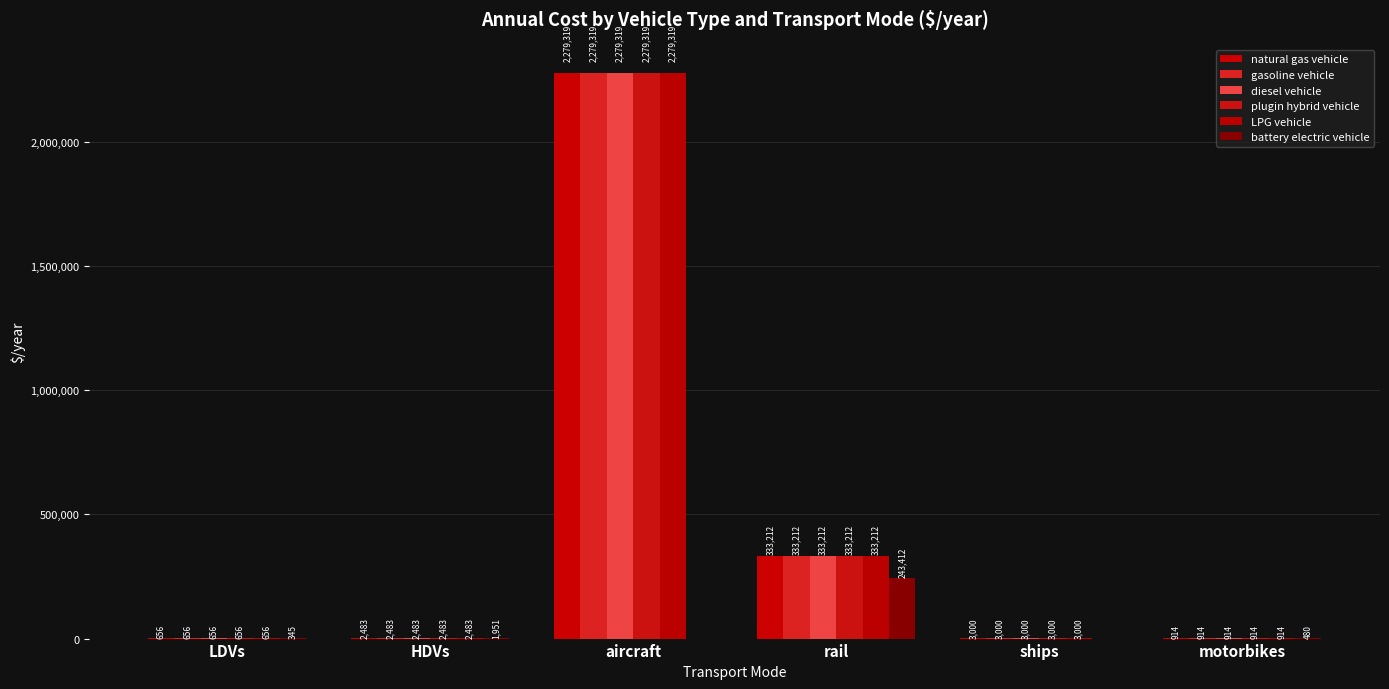

What is the value of the gasoline vehicle bar at the 5th from the left?

3000.0